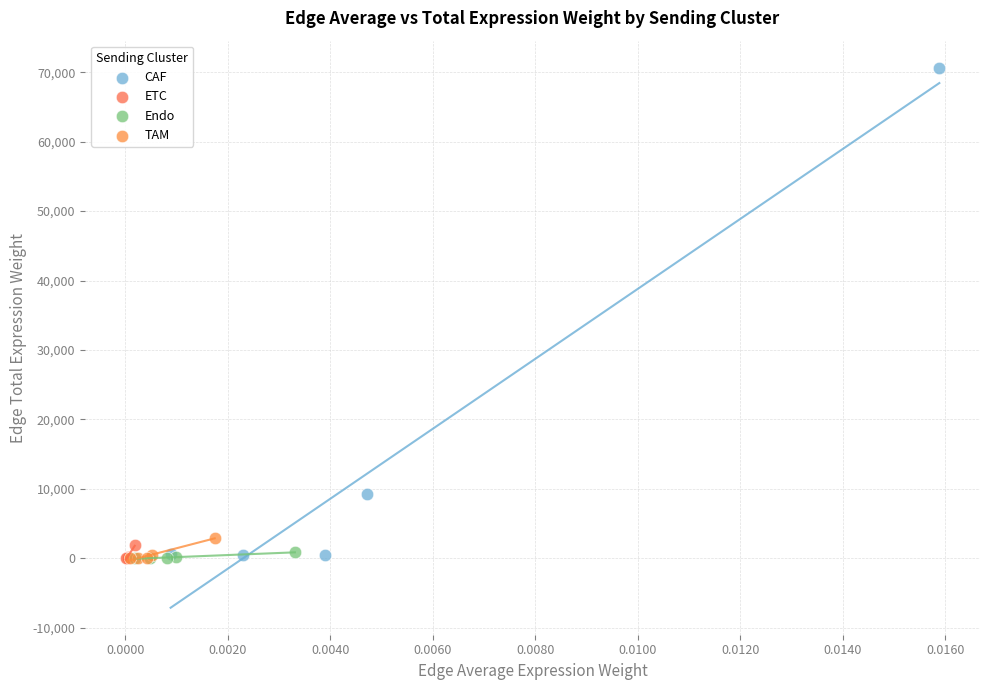

Which series has the widest spread of Y values?

CAF